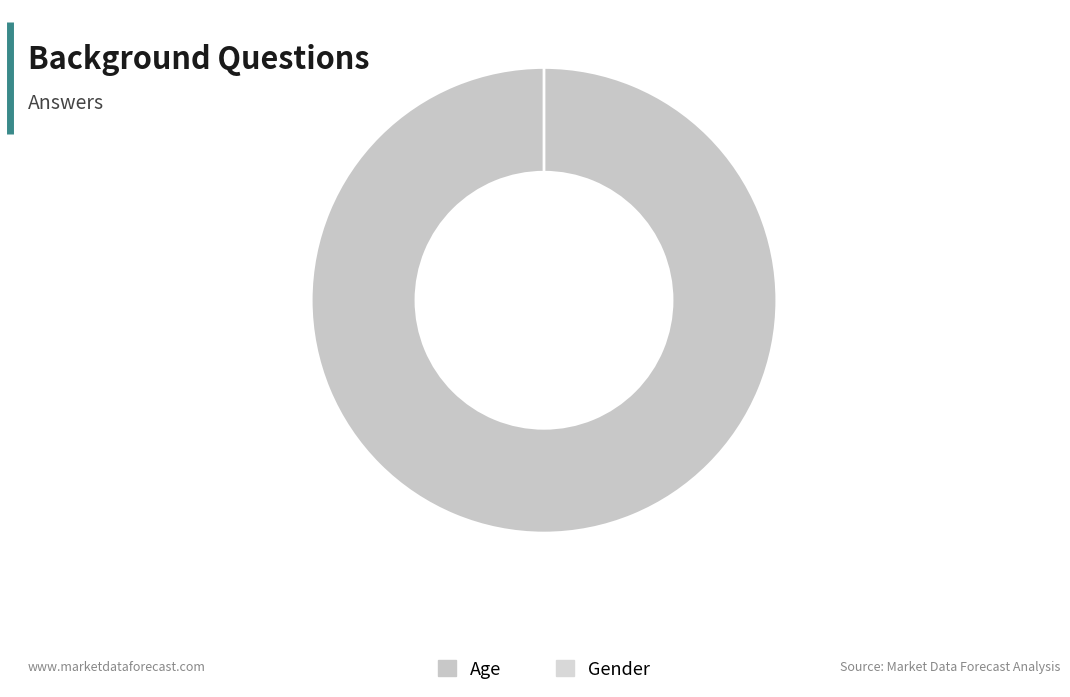

Count the number of slices in the pie.

2